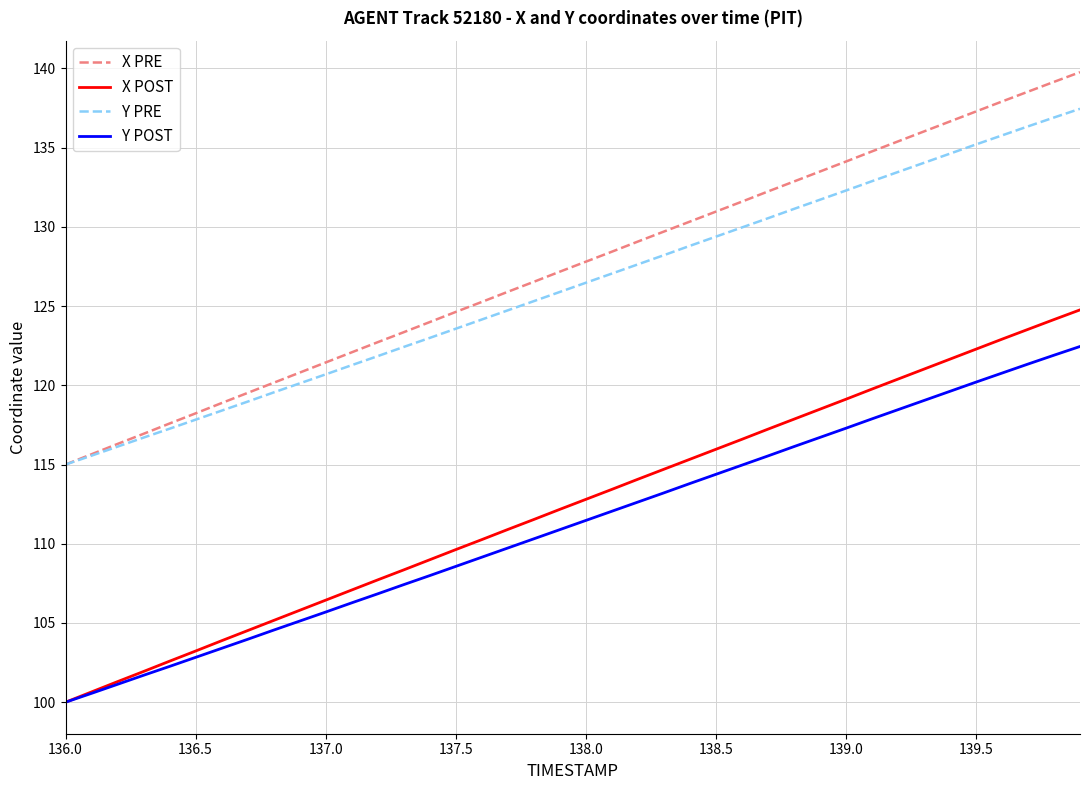

List the series in order of their peak value, highest first.

X PRE, Y PRE, X POST, Y POST